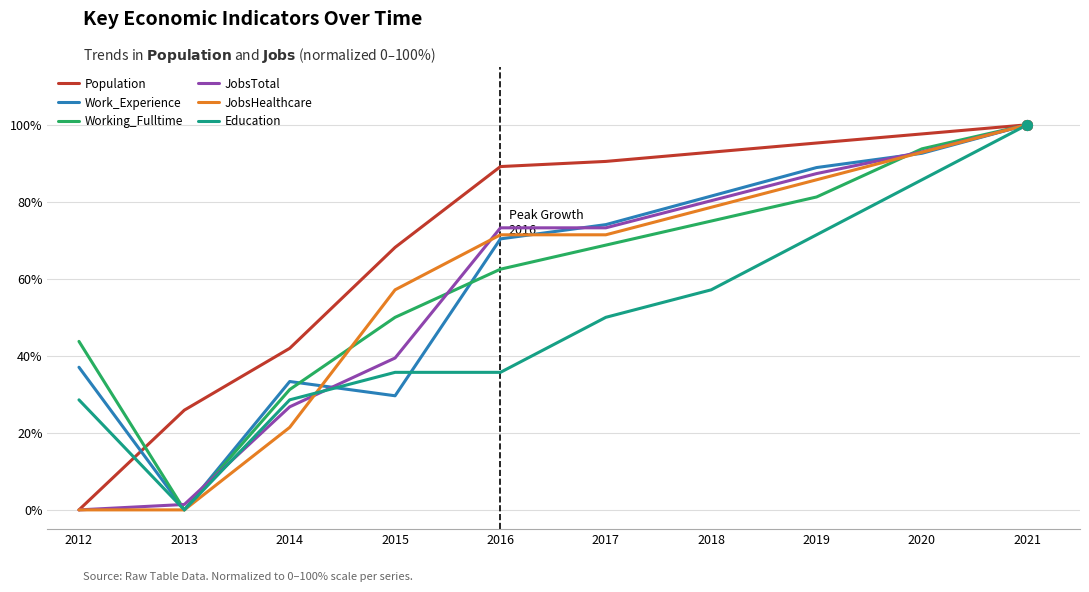

List the labels in order of Work_Experience value, largest first.

2021, 2020, 2019, 2018, 2017, 2016, 2012, 2014, 2015, 2013